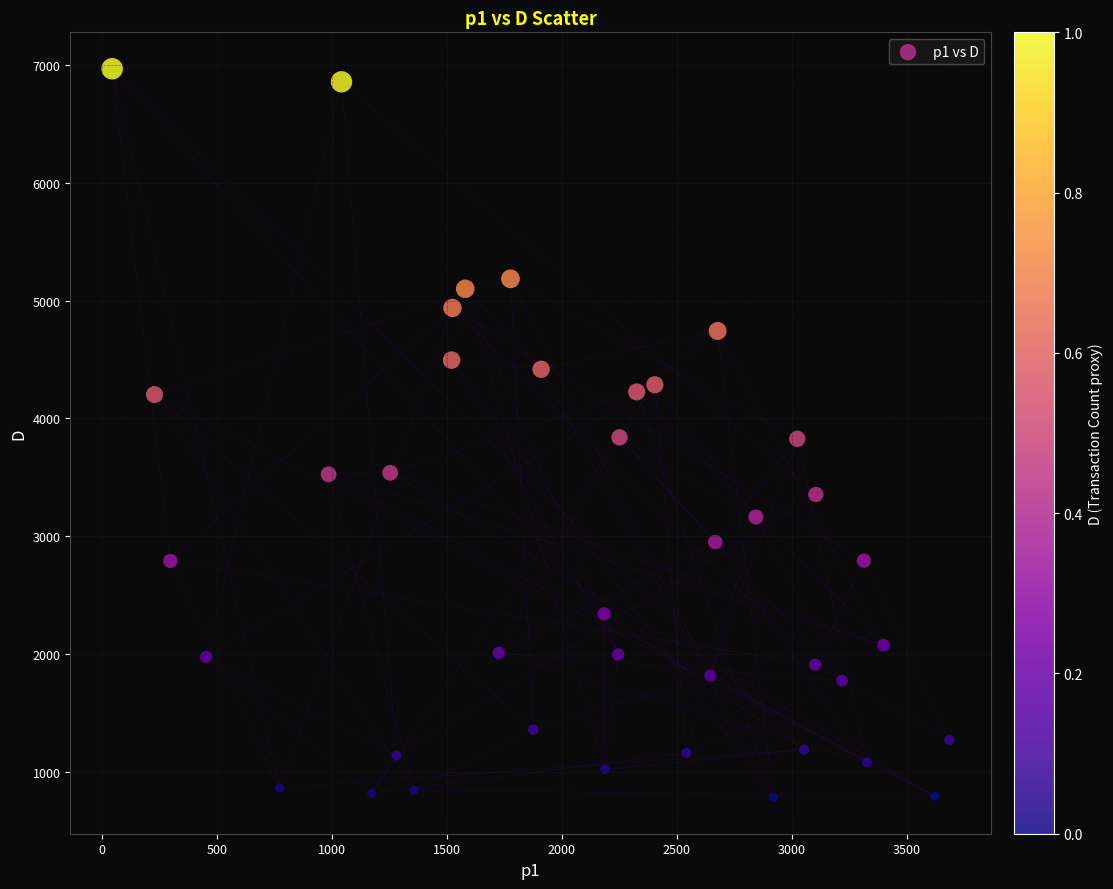

What is the range of X values (max minus min)?

3642.3